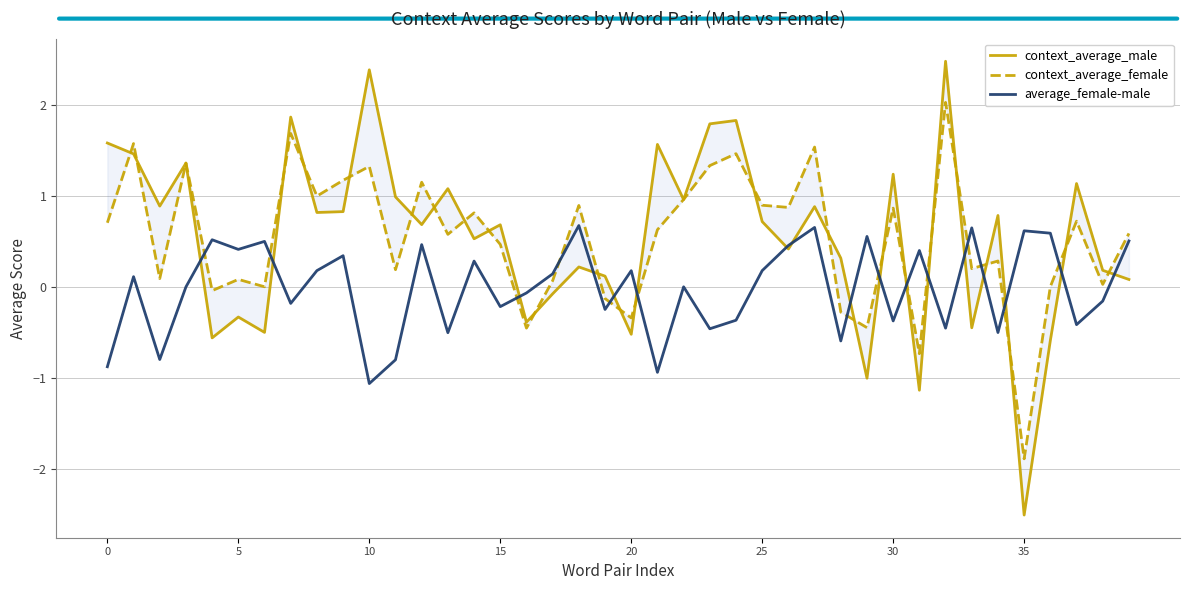

Between 10 and 37, which is larger?

10